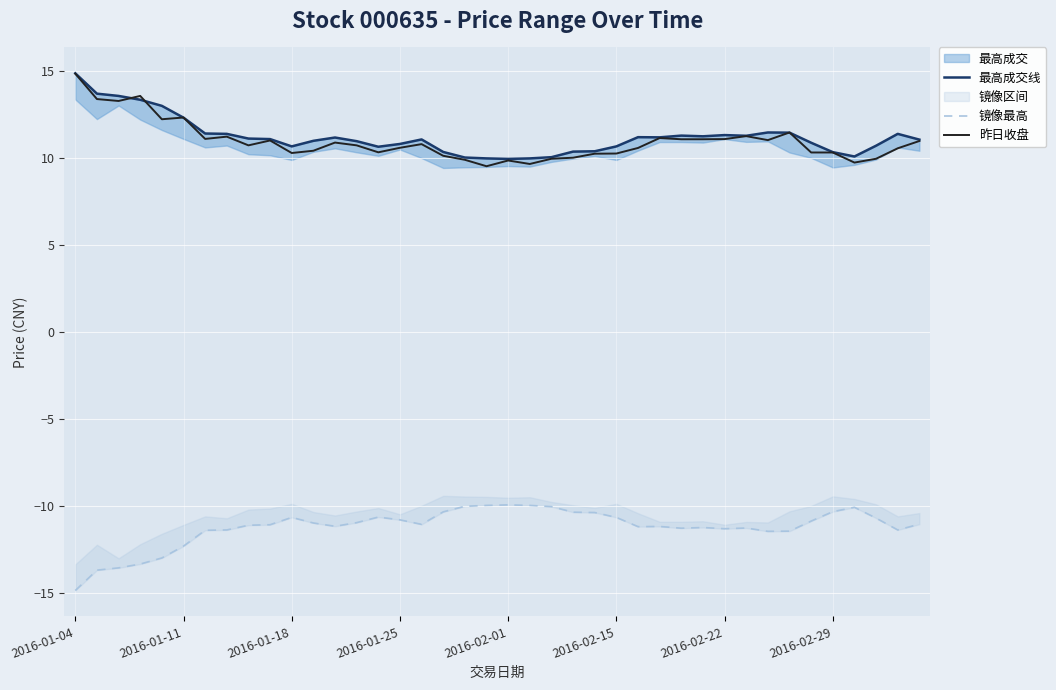

What is the average value of the 镜像最高 series?

-11.2